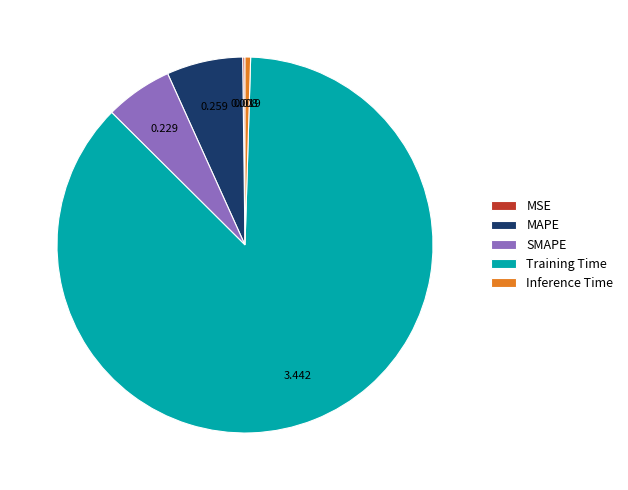

What is the majority slice?

Training Time